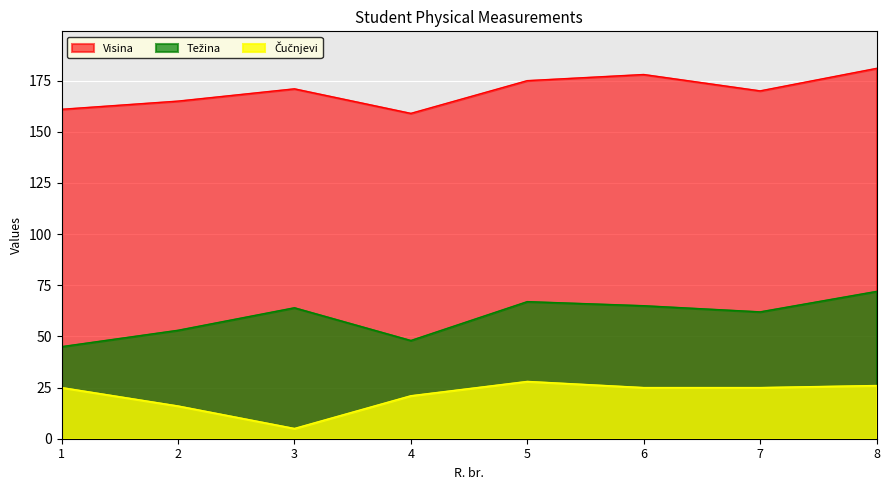

At which category is the sum across all series the highest?

8